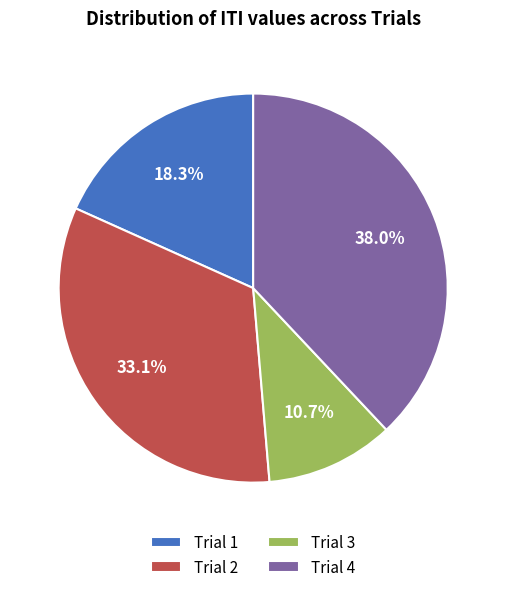

Between Trial 4 and Trial 1, which is larger?

Trial 4